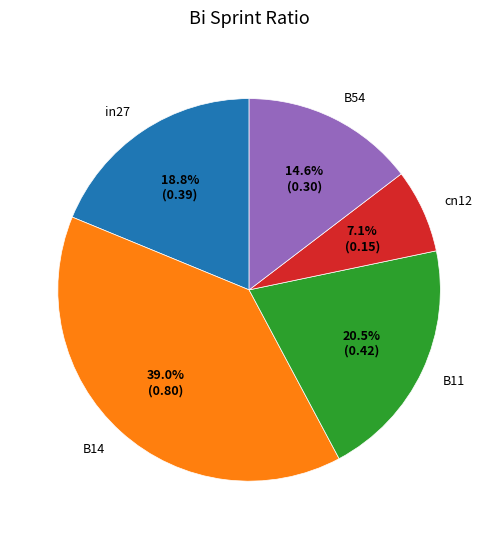

Rank the categories by value from lowest to highest.

cn12, B54, in27, B11, B14